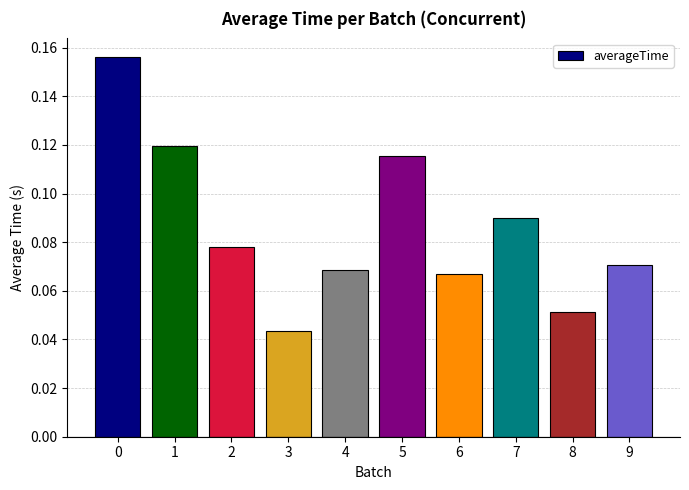

How many series are shown in this chart?

1